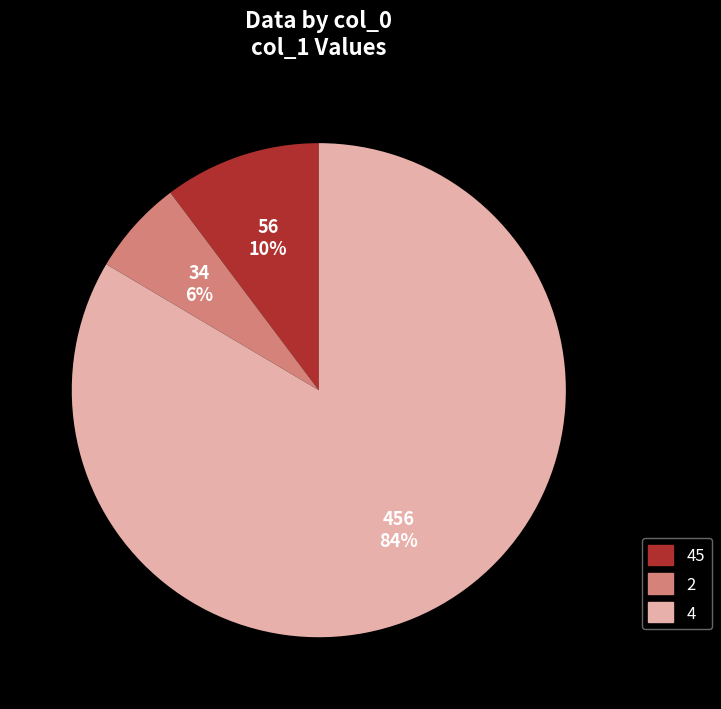

Is there a majority slice in this chart?

Yes